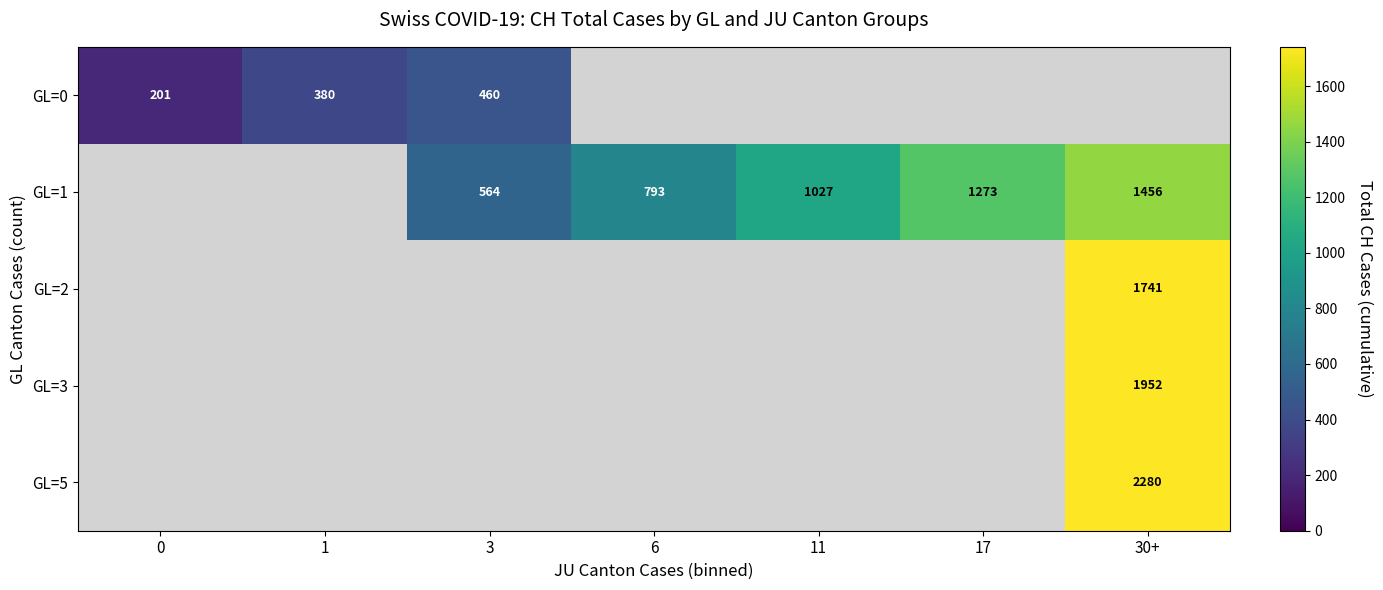

Is it true that GL=1 equals 564 at 3?

True